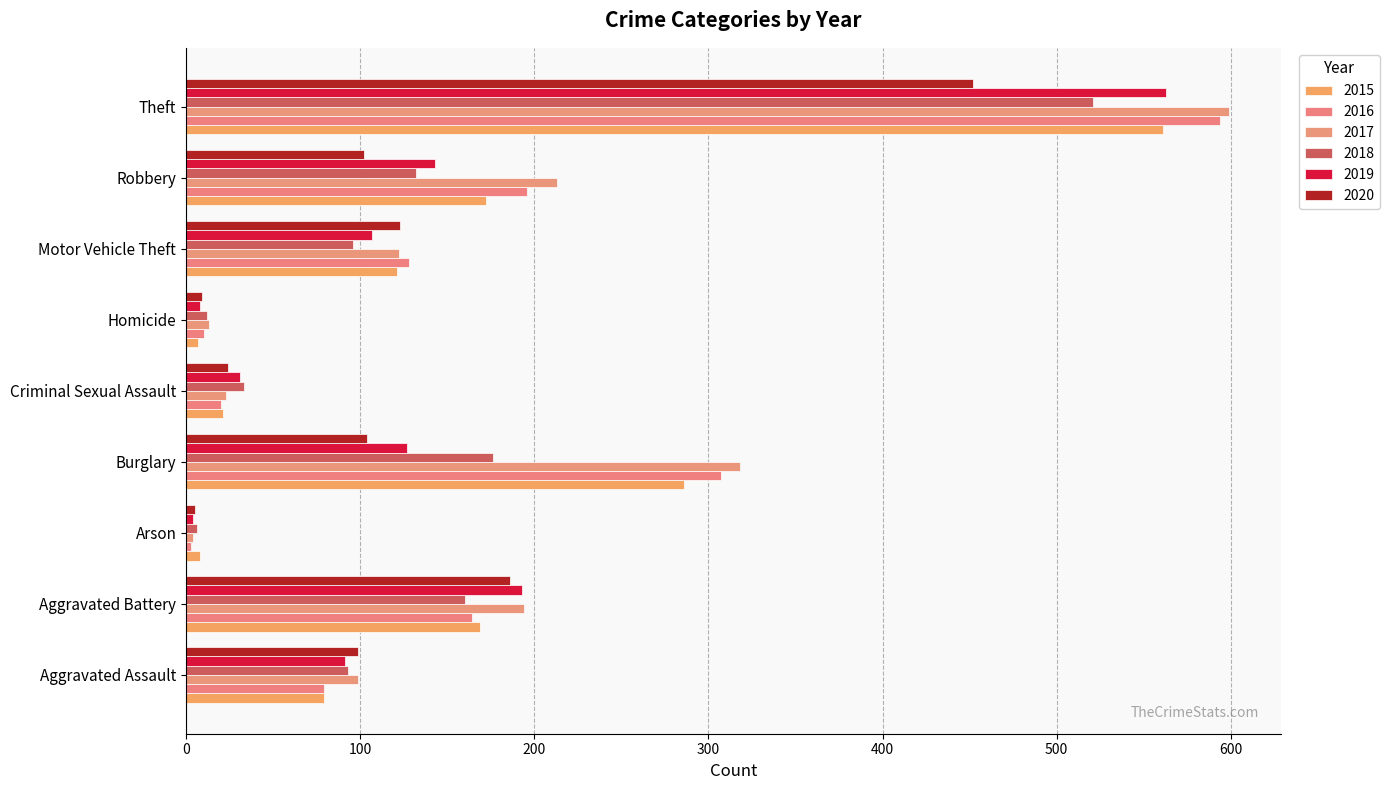

At which category is the sum across all series the highest?

Theft